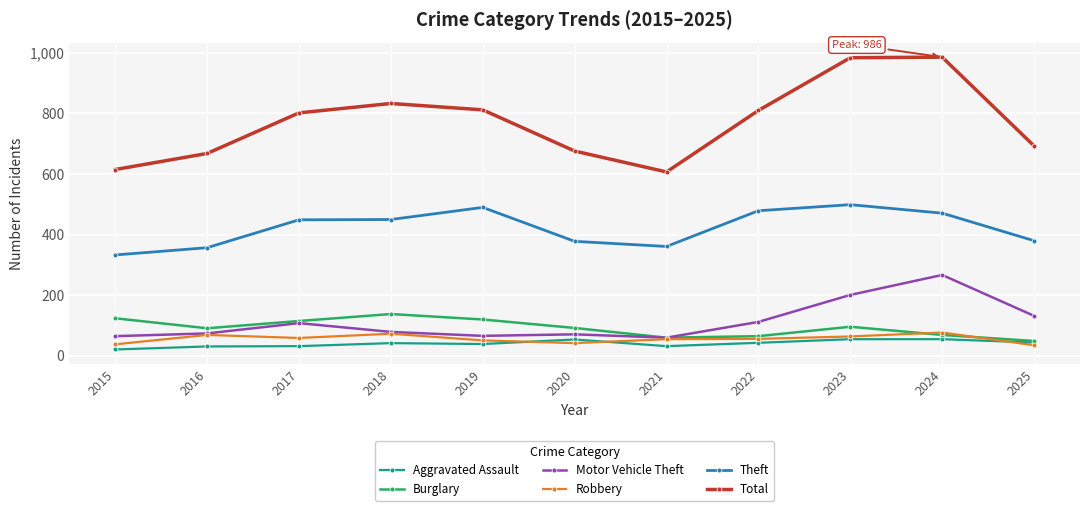

Rank the series by their maximum value, from lowest to highest.

Aggravated Assault, Robbery, Burglary, Motor Vehicle Theft, Theft, Total